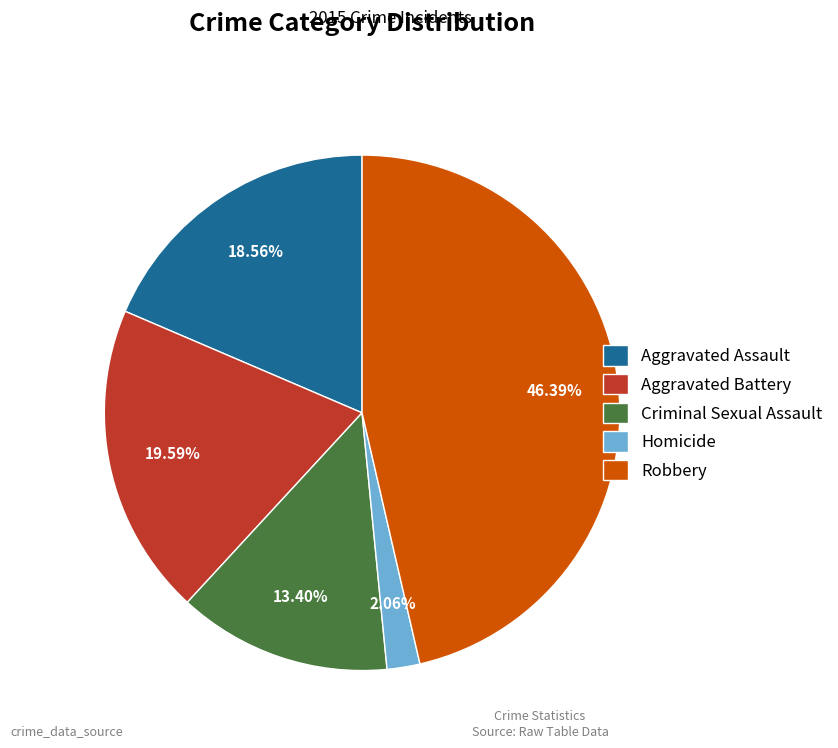

Rank the categories by value from lowest to highest.

Homicide, Criminal Sexual Assault, Aggravated Assault, Aggravated Battery, Robbery